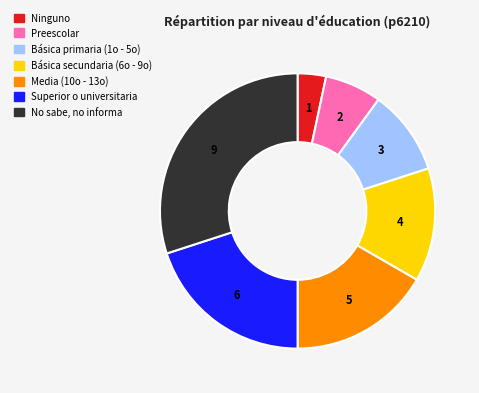

Does any single category account for the majority?

No